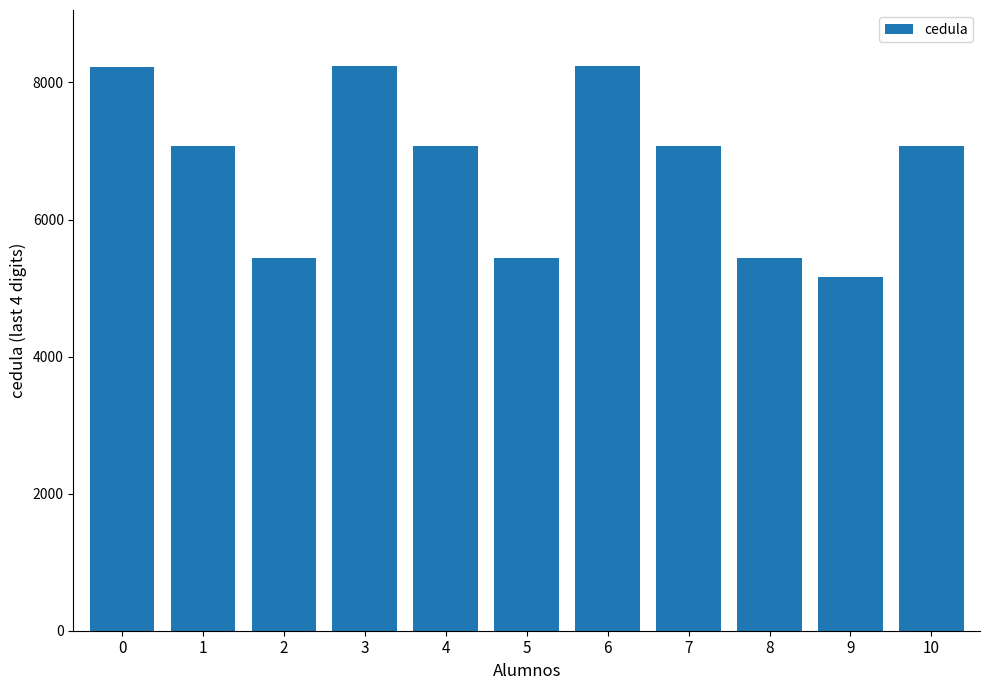

What is the difference between the values at 10 and 8?

1642